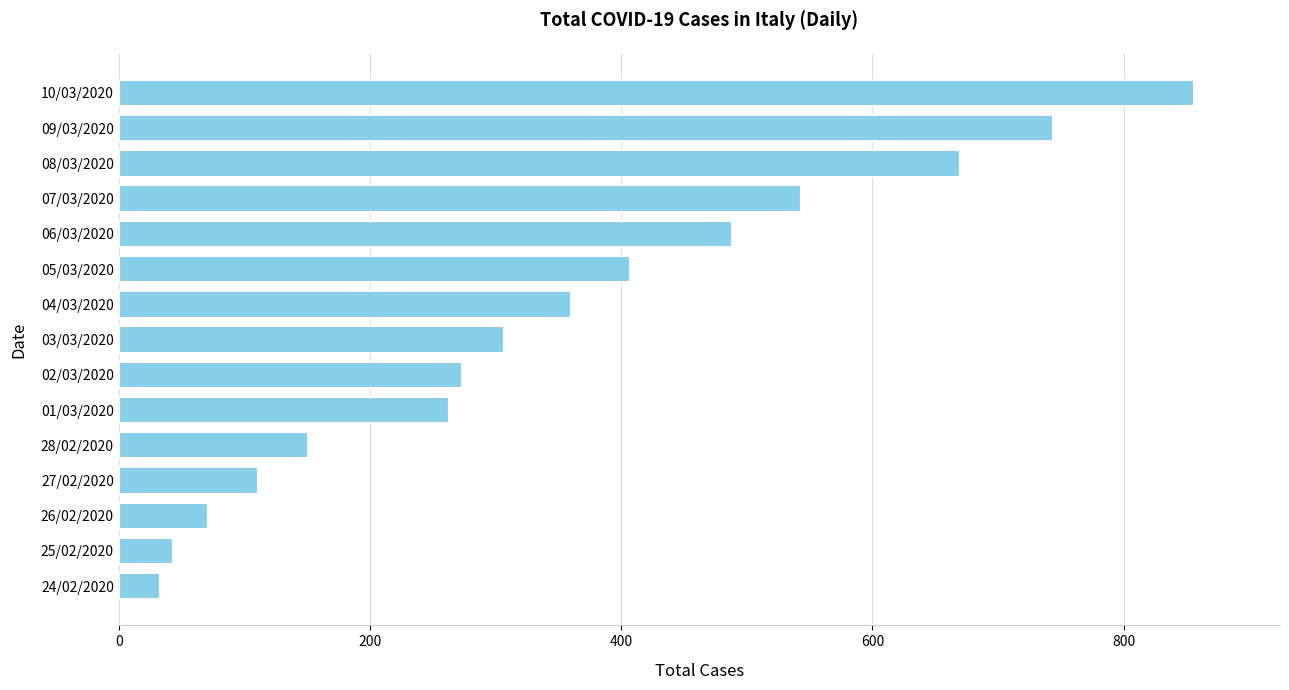

What is the change in value from 24/02/2020 to 01/03/2020?

+230